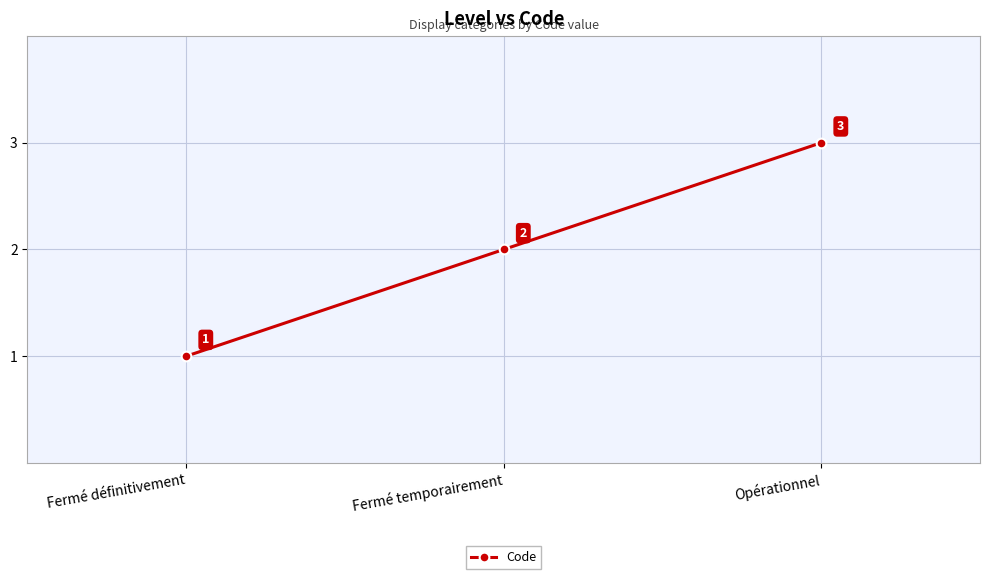

What is the value of the 1st point from the left?

1